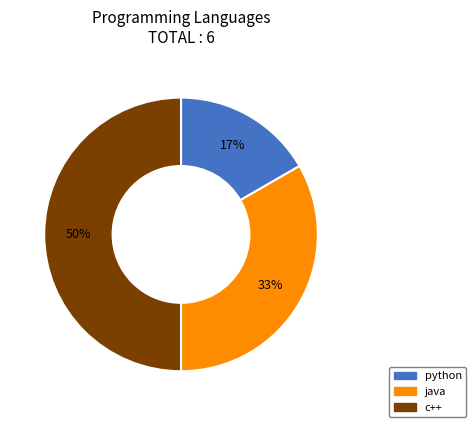

Does python account for over 50% of the chart?

No